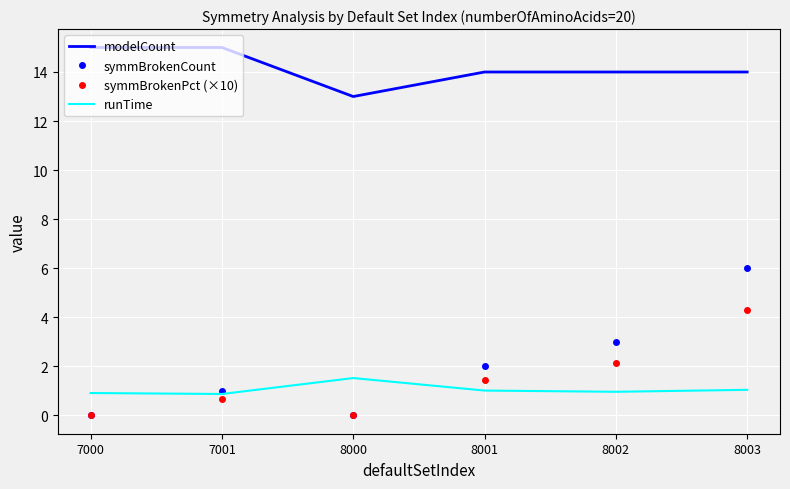

What is the minimum value for runTime?

0.9